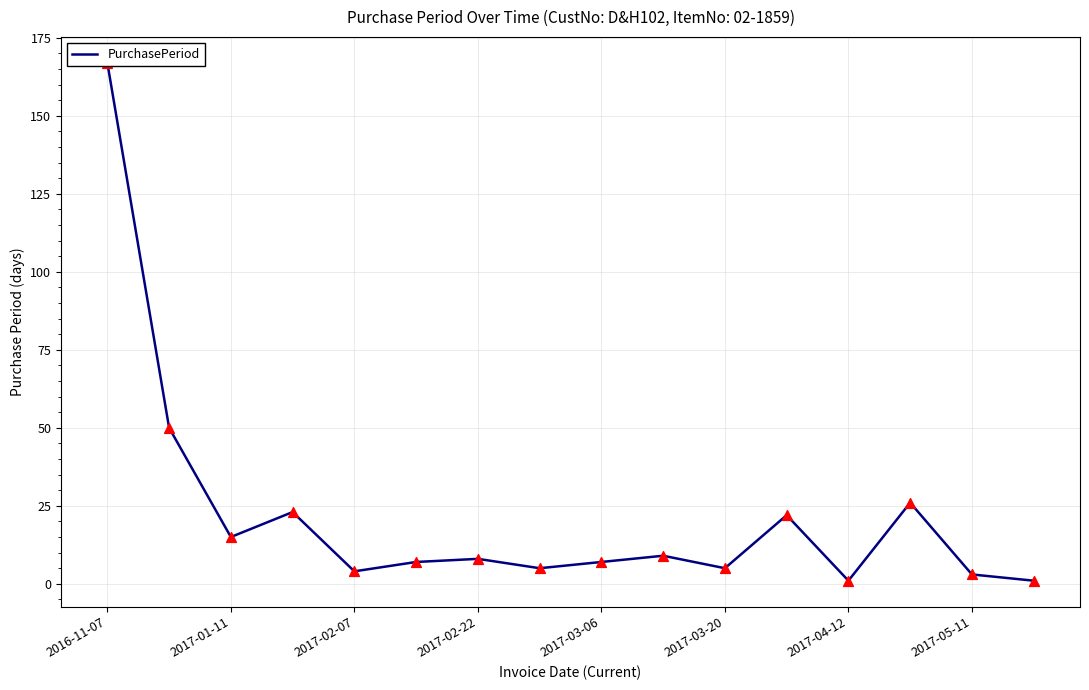

Which has a higher value, 2017-02-07 or 13?

13